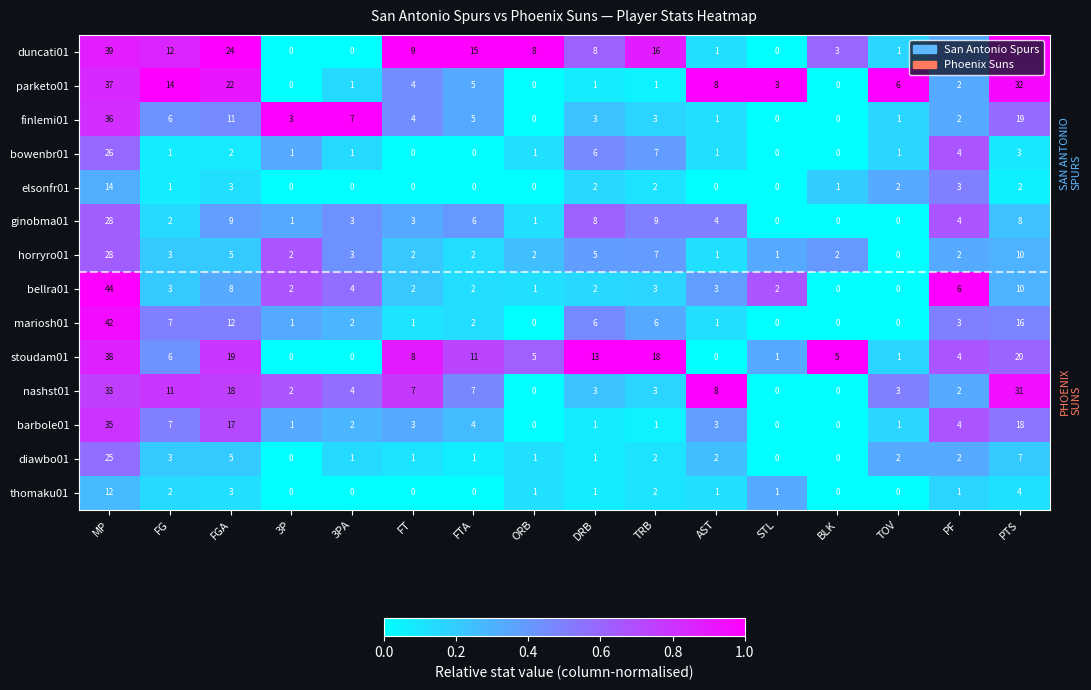

What is the difference between the horryro01 values at DRB and FTA?

3